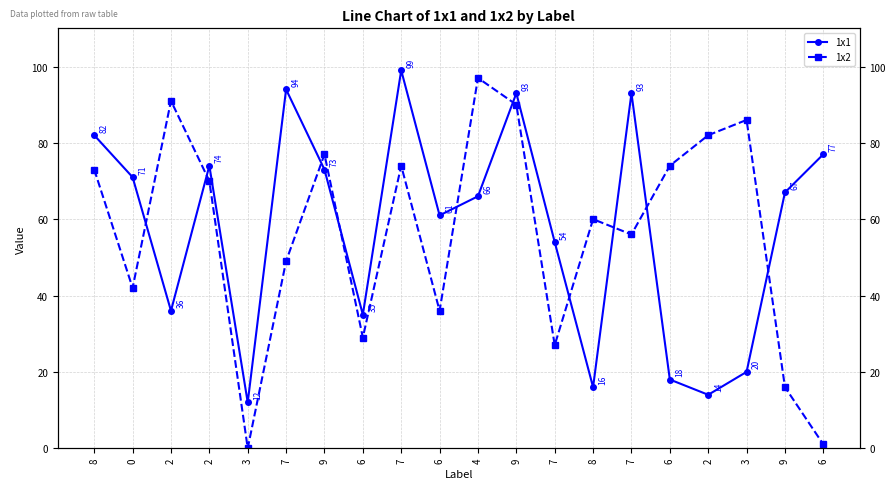

What is the sum of all 1x1 values?

1155